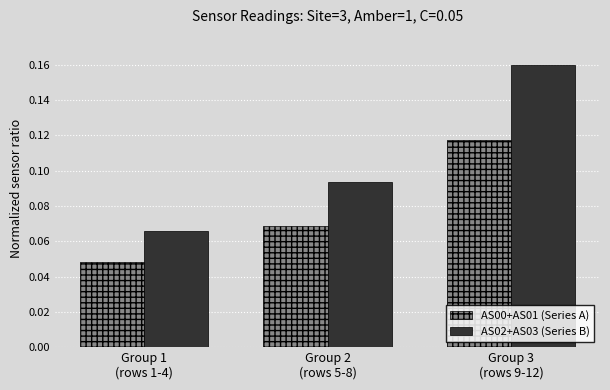

Which series changed the most between Group 1
(rows 1-4) and Group 2
(rows 5-8)?

AS02+AS03 (Series B)